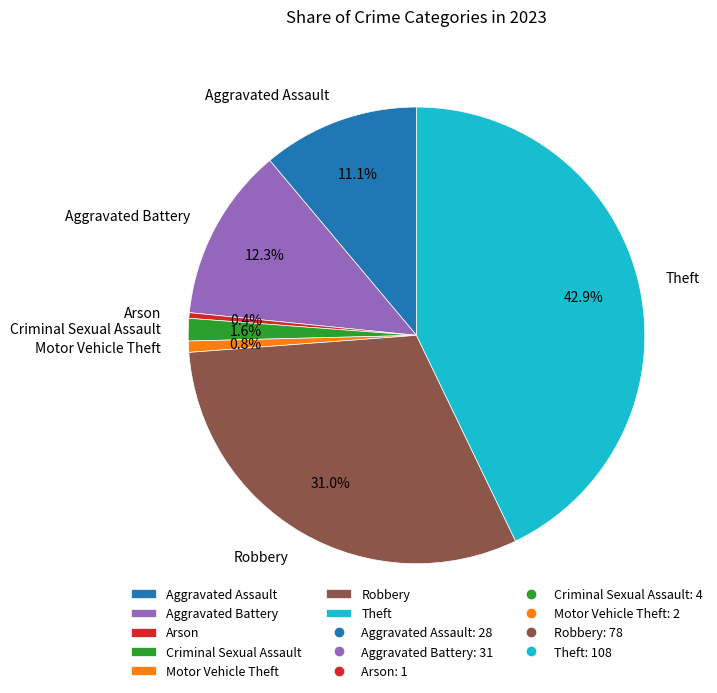

Combined, do Theft and Arson account for over 50%?

No